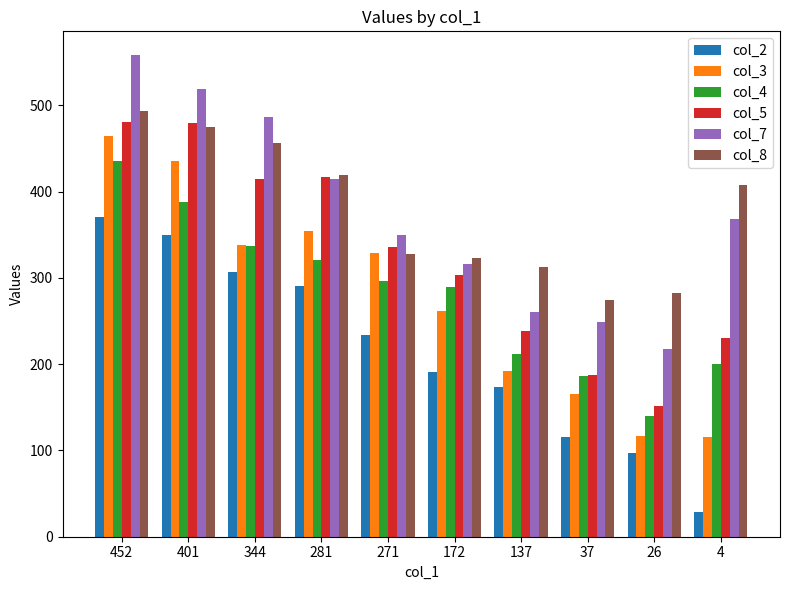

What is the total value across all series at 401?

2647